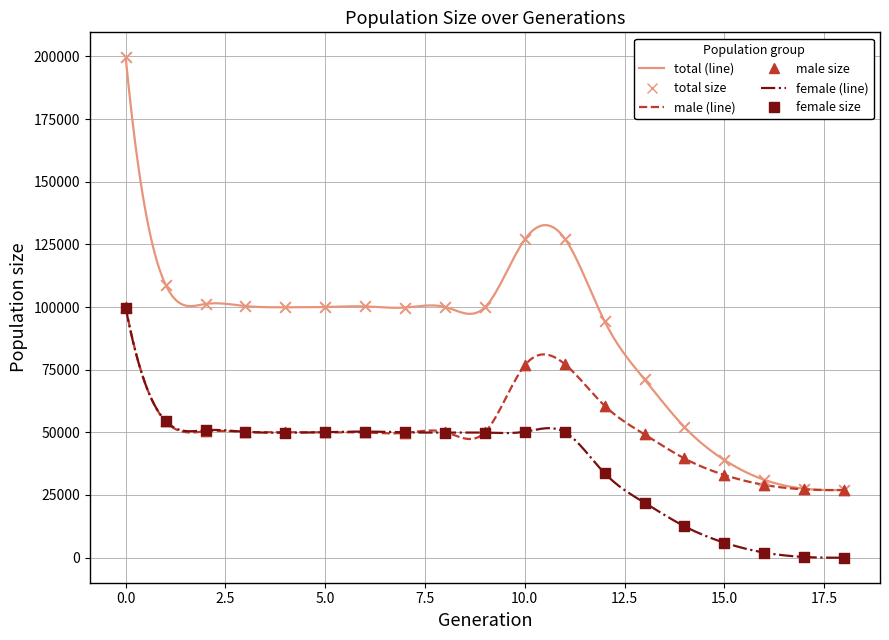

In the male size series, what Y value is closest to 63475?

60618